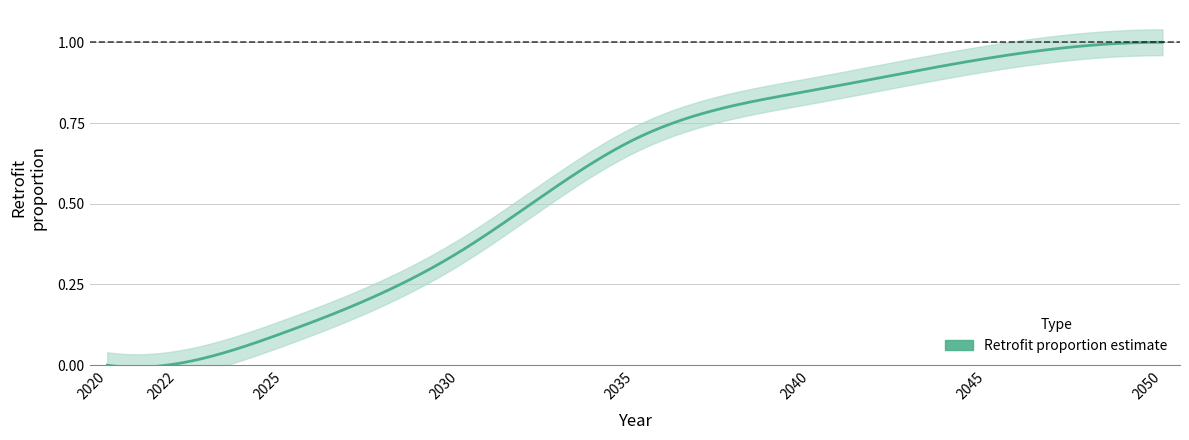

What is the sum of all values?

4.0